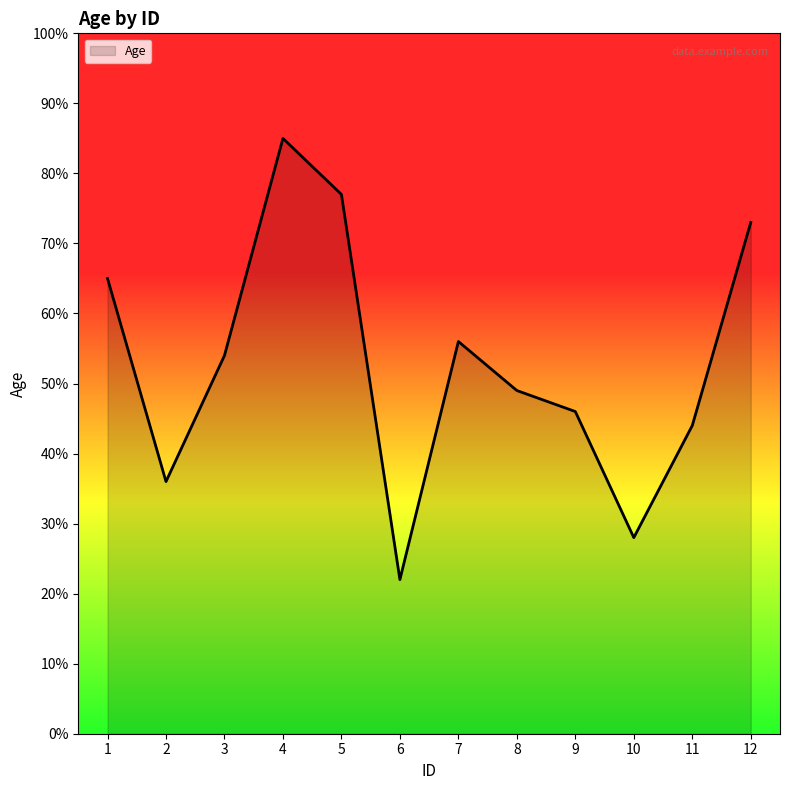

Is it true that the value at 2 is 18?

False